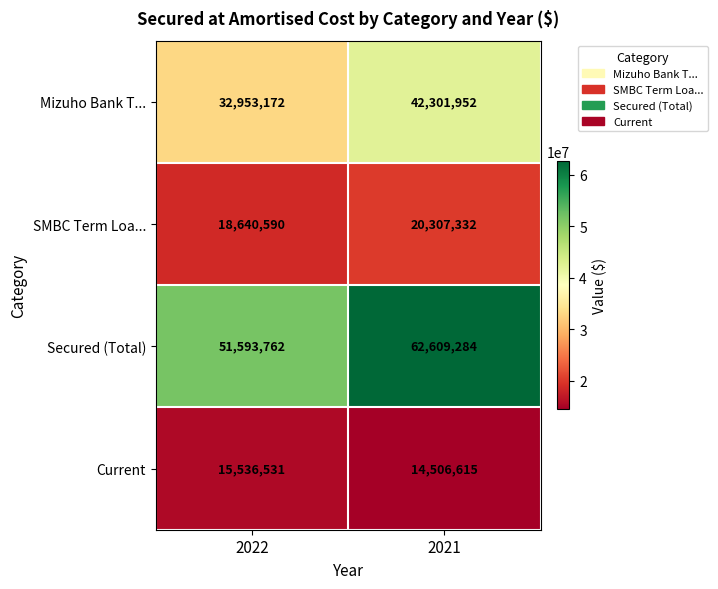

What is the difference between the highest and lowest values at 2022?

36057231